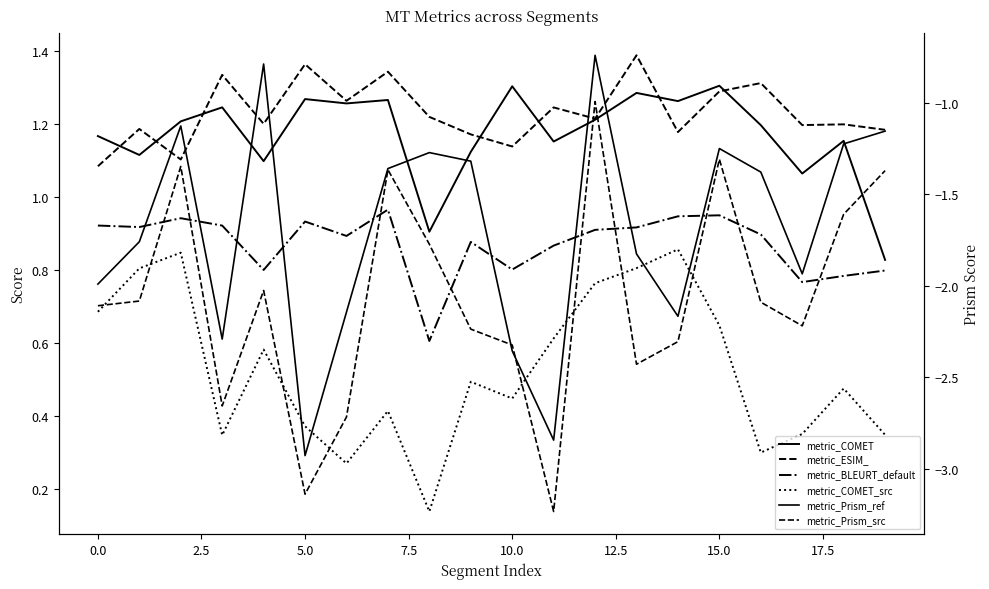

What is the label of the 2nd point from the right?

18